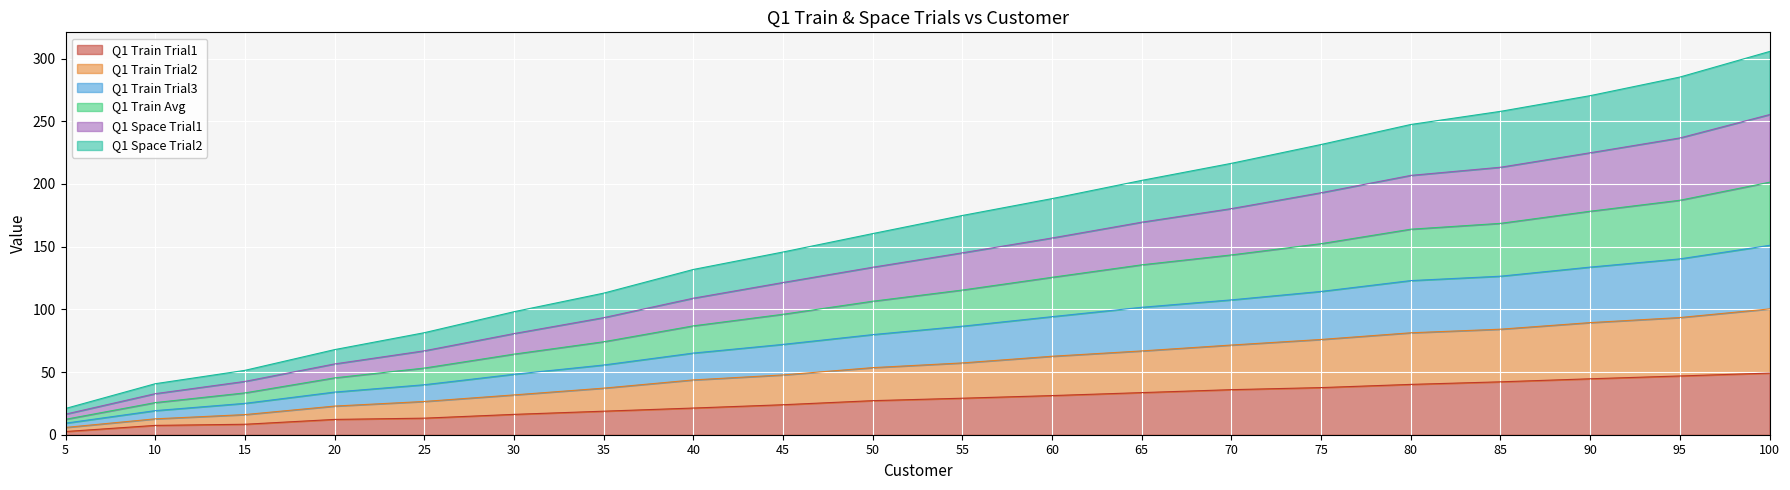

Which series has the largest total across all categories?

Q1 Space Trial1